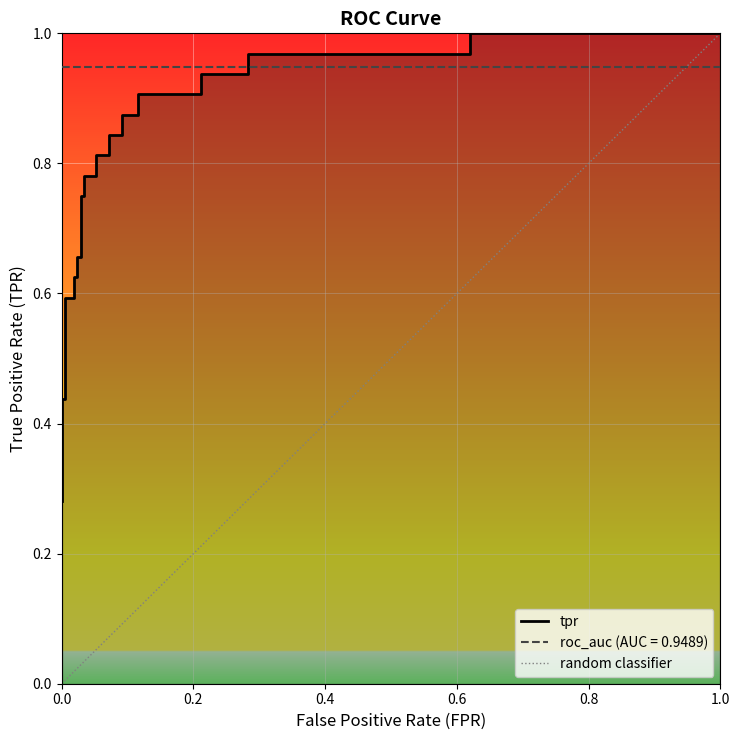

What is the difference between the maximum and minimum values?

0.7